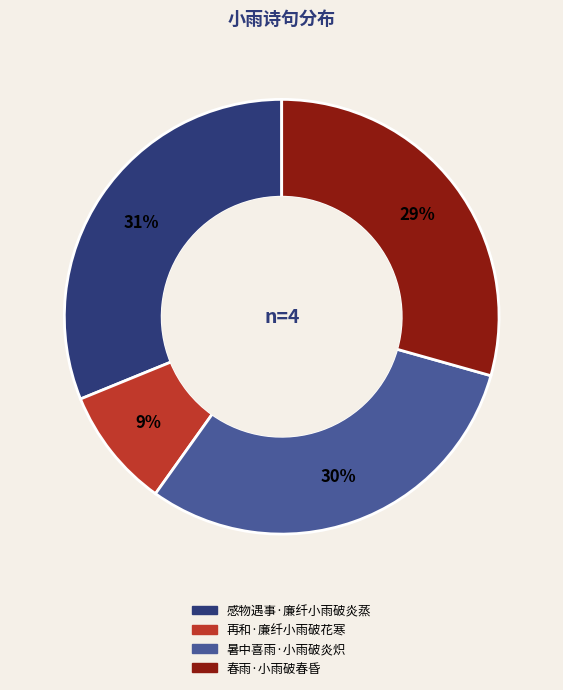

Which slice is the largest?

感物遇事·廉纤小雨破炎蒸